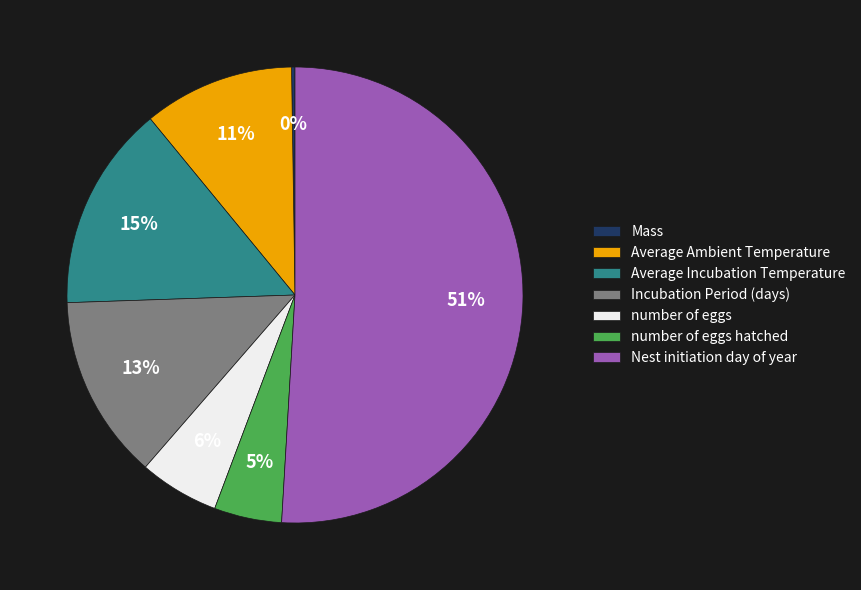

Which slice is the largest?

Nest initiation day of year